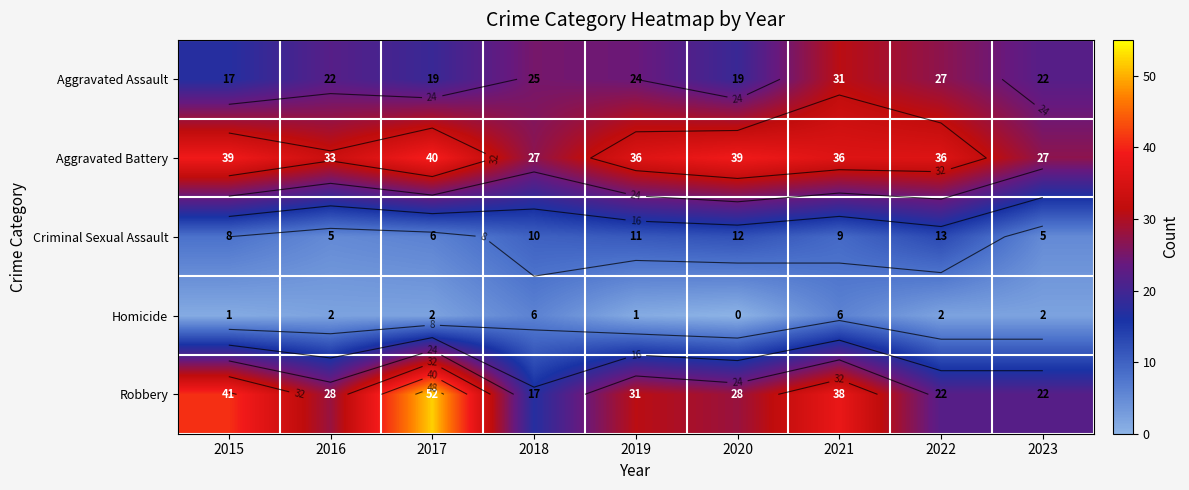

At which label does Robbery reach its minimum?

2018